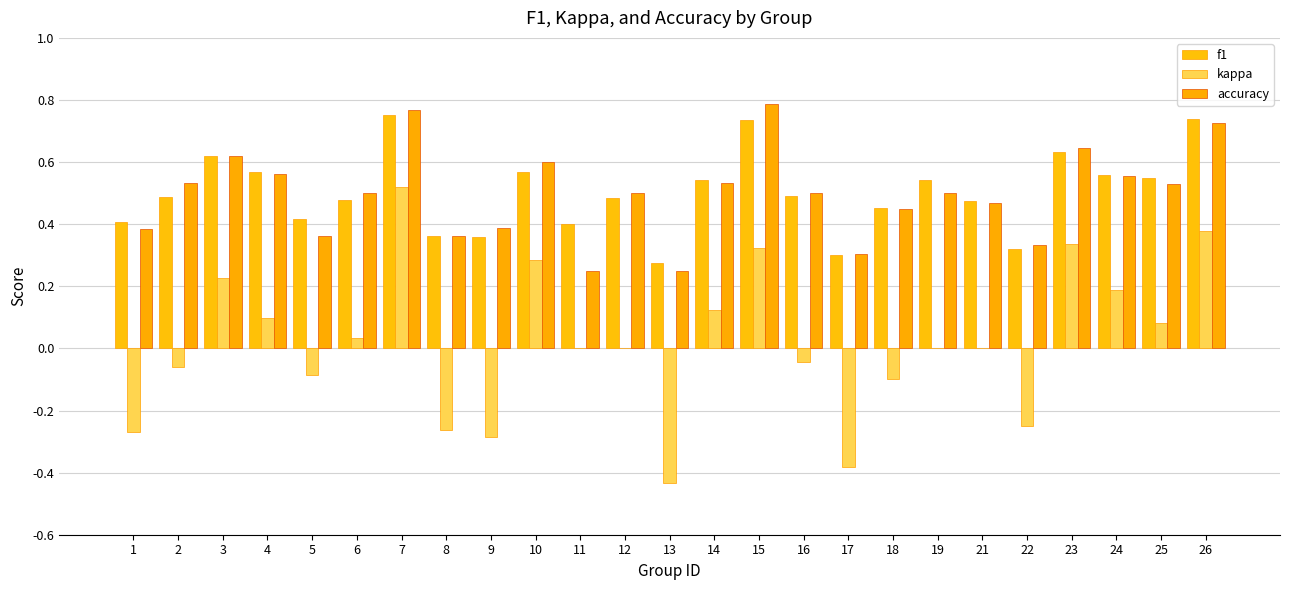

At how many categories does at least one series exceed 0?

25